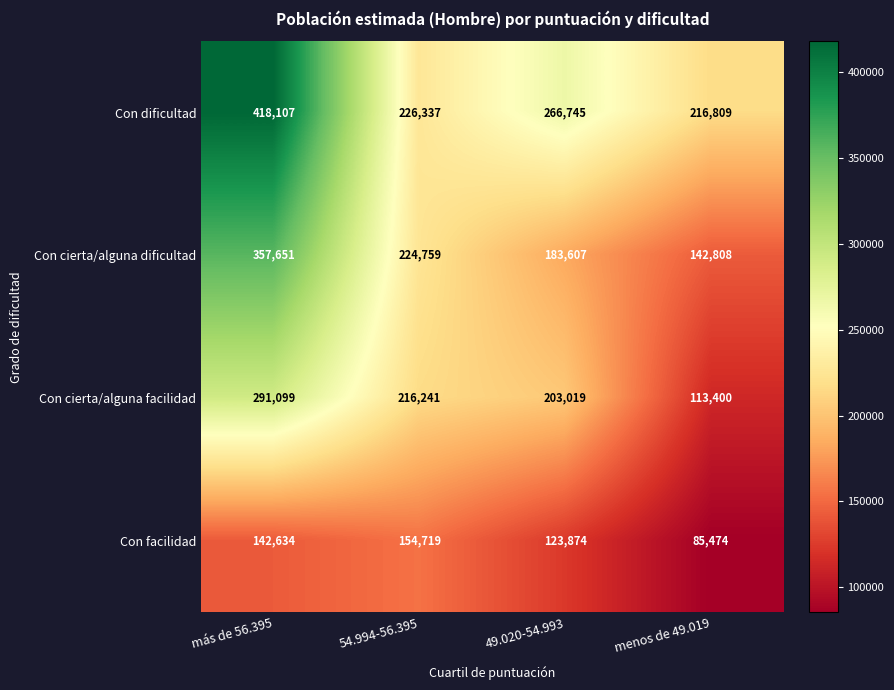

What is the lowest value of the Con cierta/alguna dificultad series?

142808